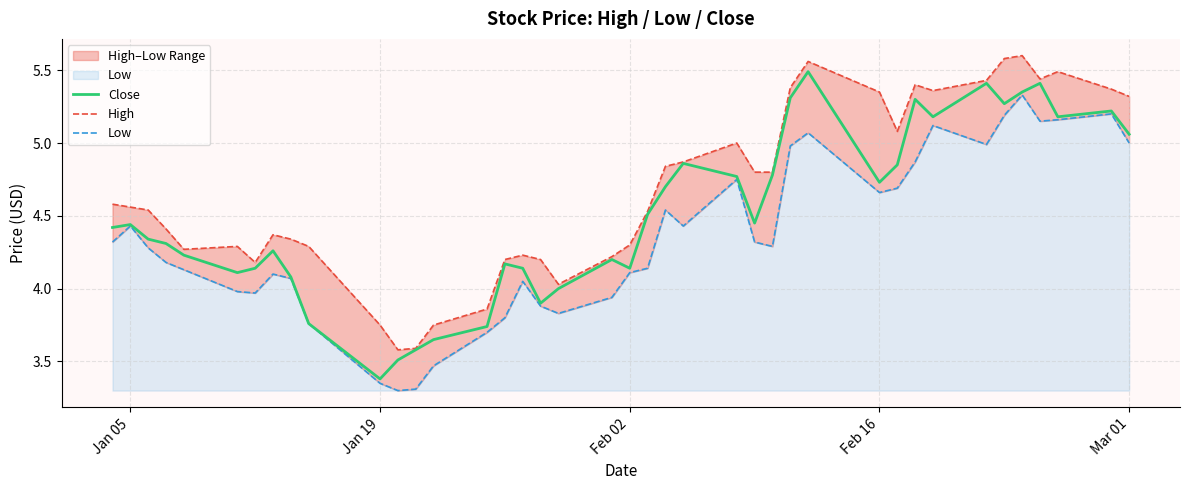

What is the difference between the maximum and minimum values in the Close series?

2.1